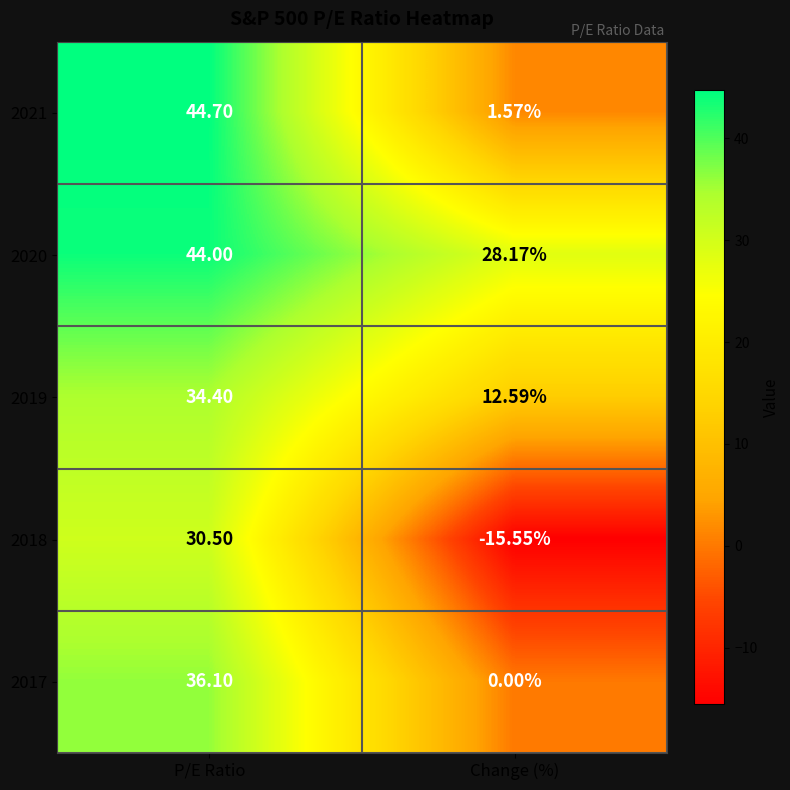

Where does the 2018 series first go above 30?

P/E Ratio